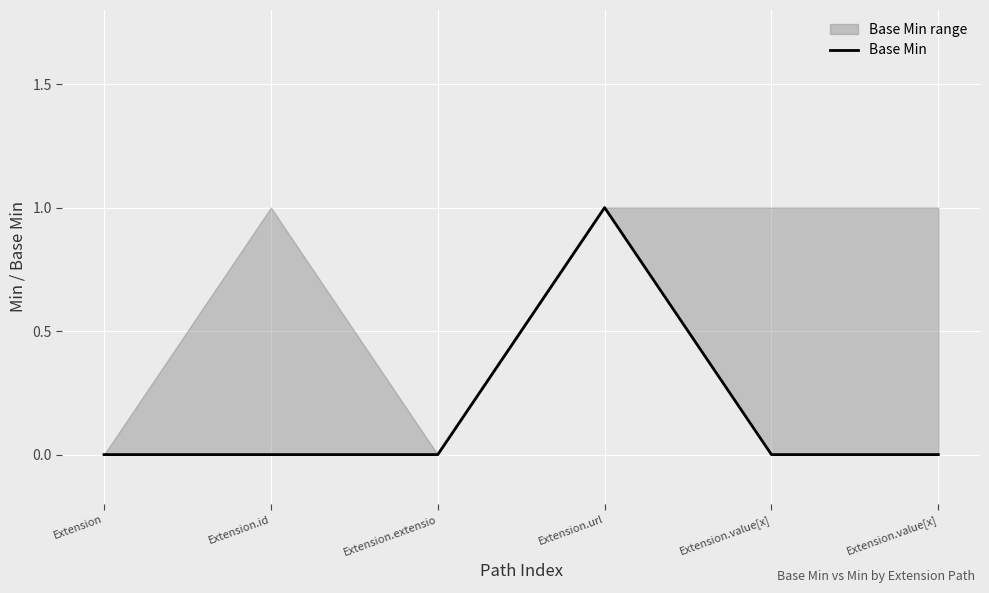

Between Extension.id and Extension.extensio, which is larger?

Extension.id